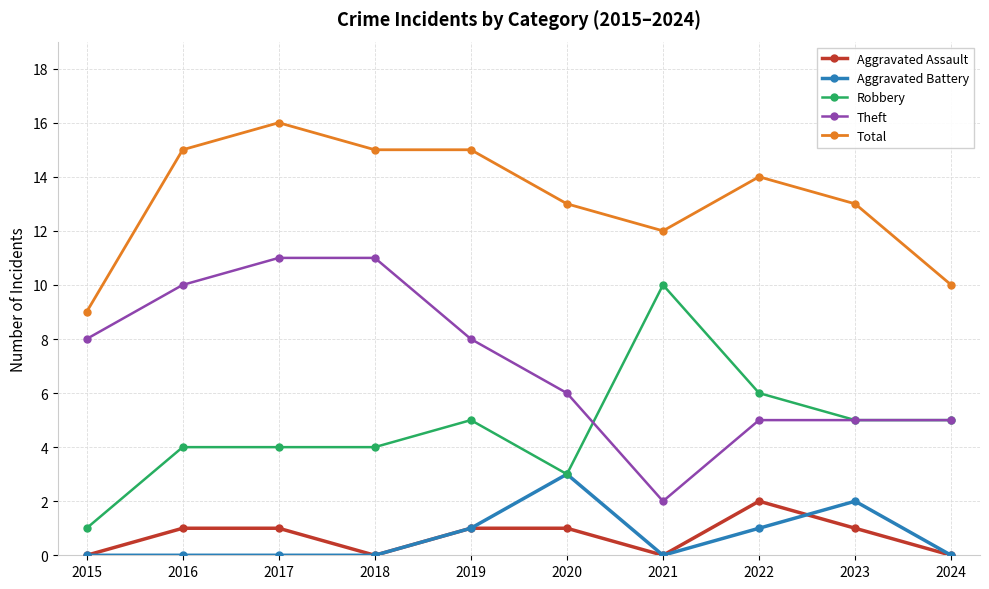

Where is the first local minimum for Theft?

2021